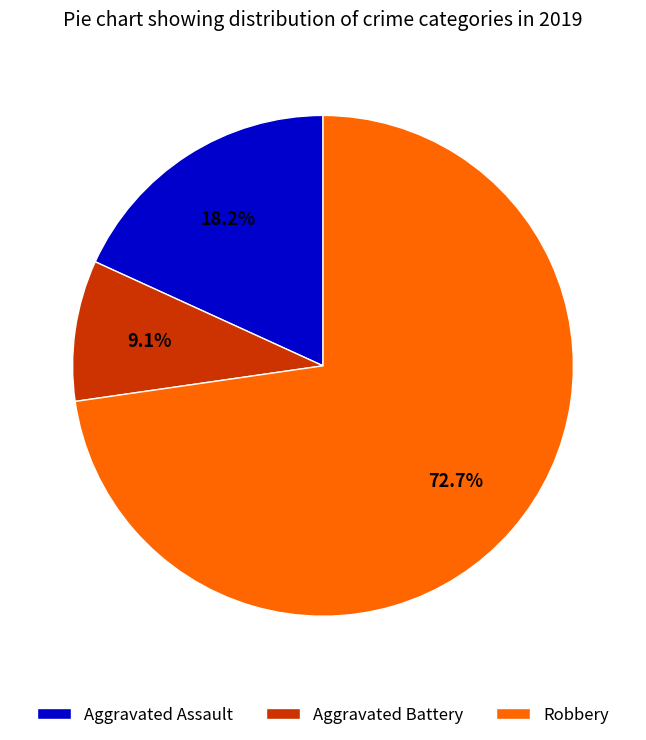

True or false: Aggravated Assault accounts for 8% of the total.

False